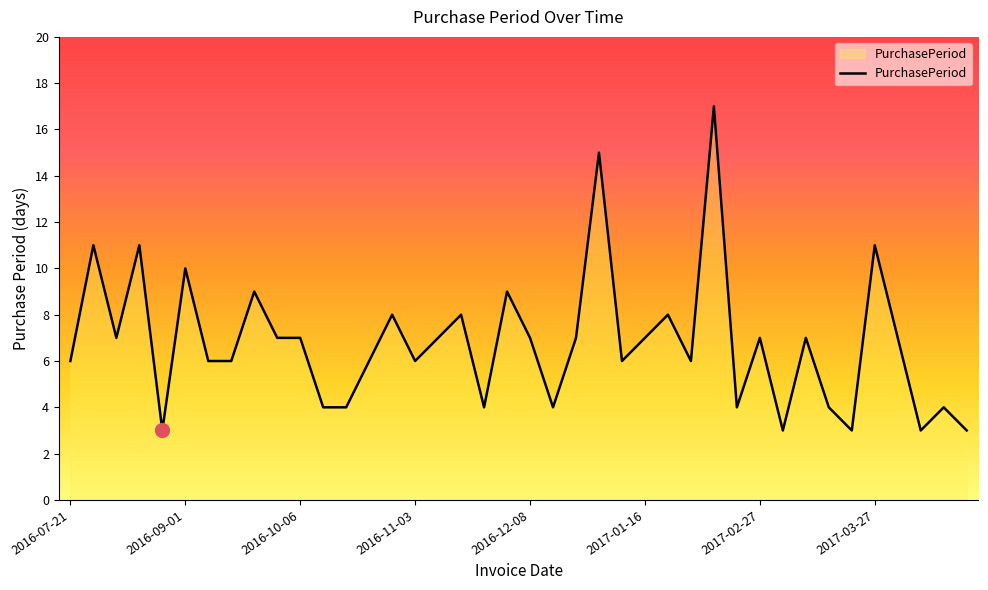

Count the number of categories in the chart.

40